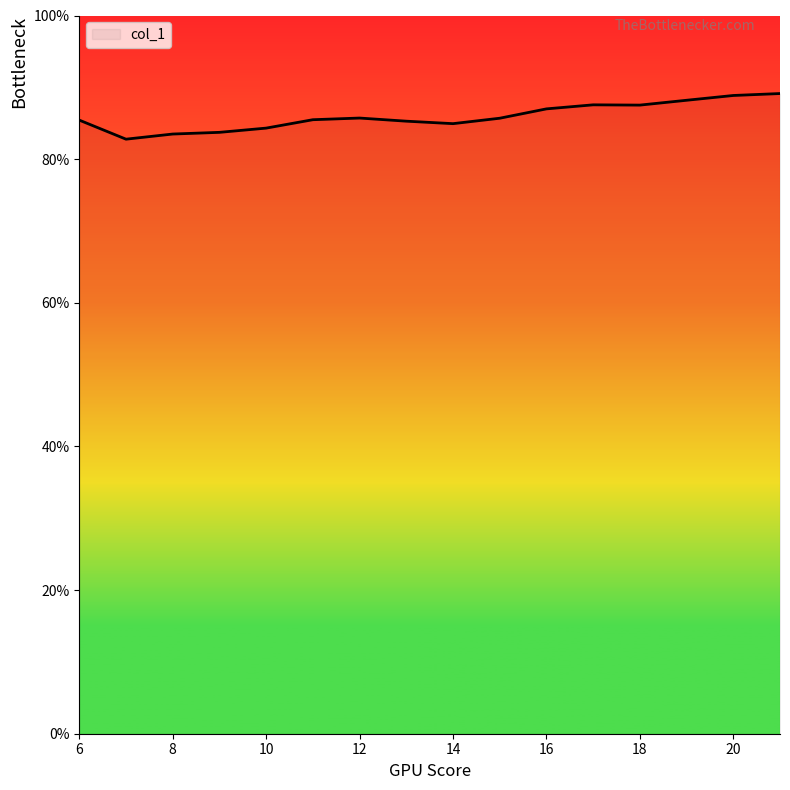

What is the smallest value displayed?

82.8